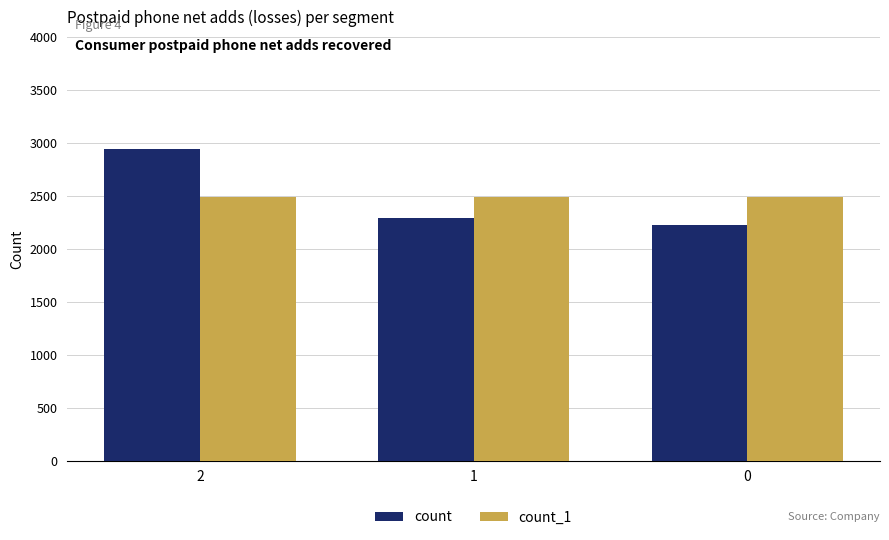

Is it true that count equals 1585 at 1?

False